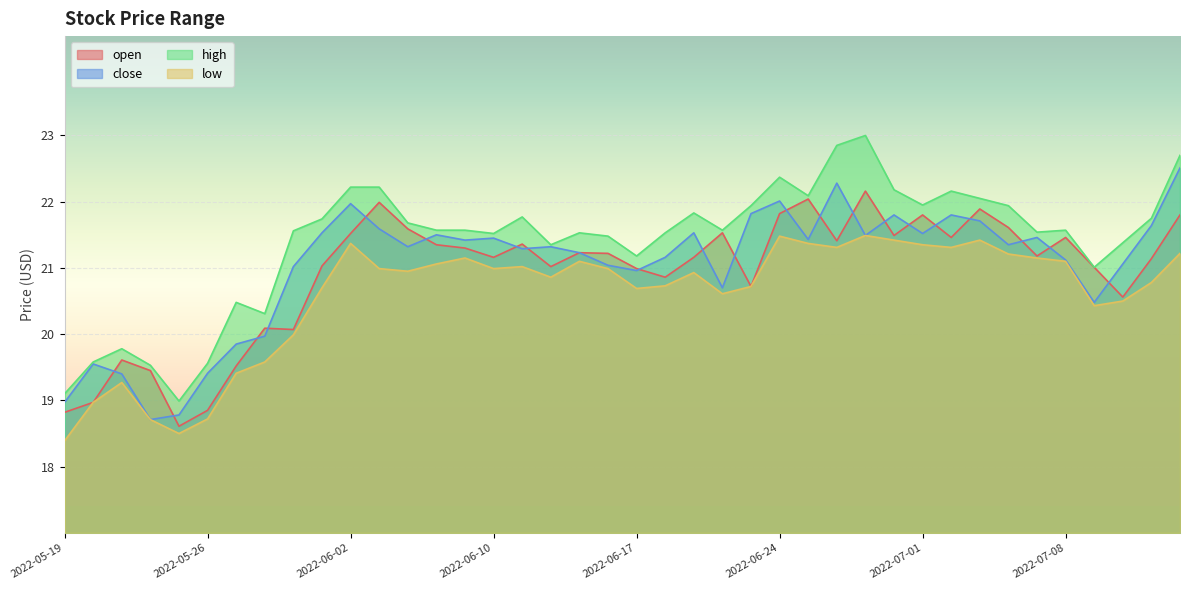

What are all the series names shown in the legend?

open, close, high, low